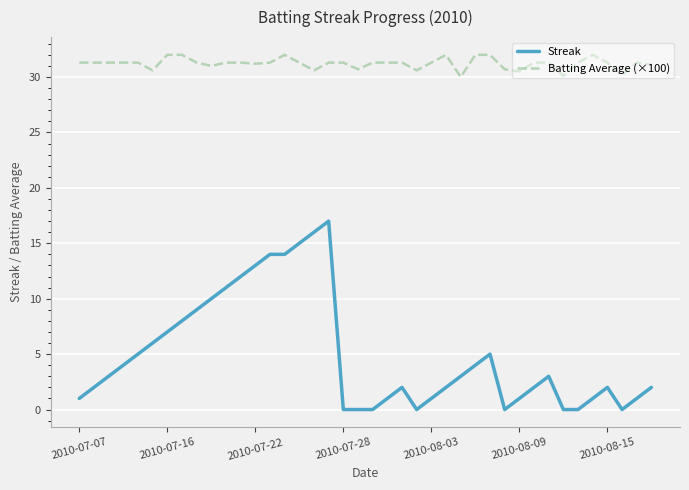

What is the highest value of the Batting Average (×100) series?

32.0